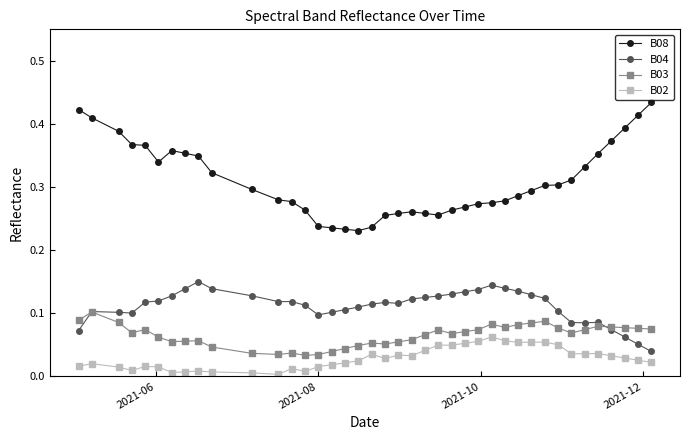

List the series in order of their peak value, lowest first.

B02, B03, B04, B08